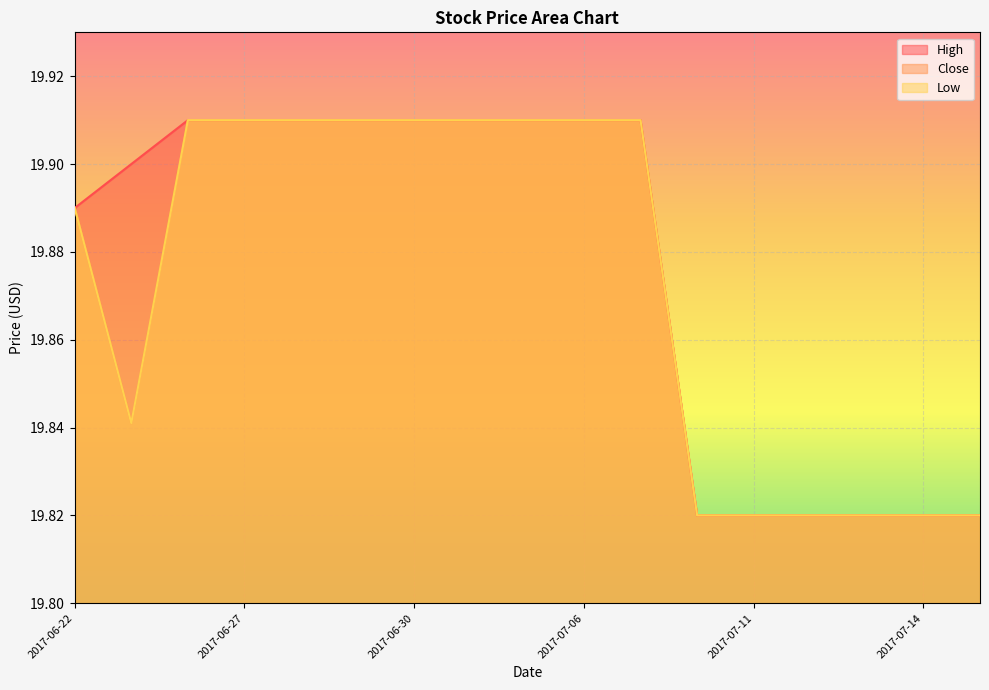

Reading right to left, what are all the values shown in this chart?

High: 19.8	19.8	19.8	19.8	19.8	19.8	19.9	19.9	19.9	19.9	19.9	19.9	19.9	19.9	19.9	19.9	19.9
Close: 19.8	19.8	19.8	19.8	19.8	19.8	19.9	19.9	19.9	19.9	19.9	19.9	19.9	19.9	19.9	19.8	19.9
Low: 19.8	19.8	19.8	19.8	19.8	19.8	19.9	19.9	19.9	19.9	19.9	19.9	19.9	19.9	19.9	19.8	19.9